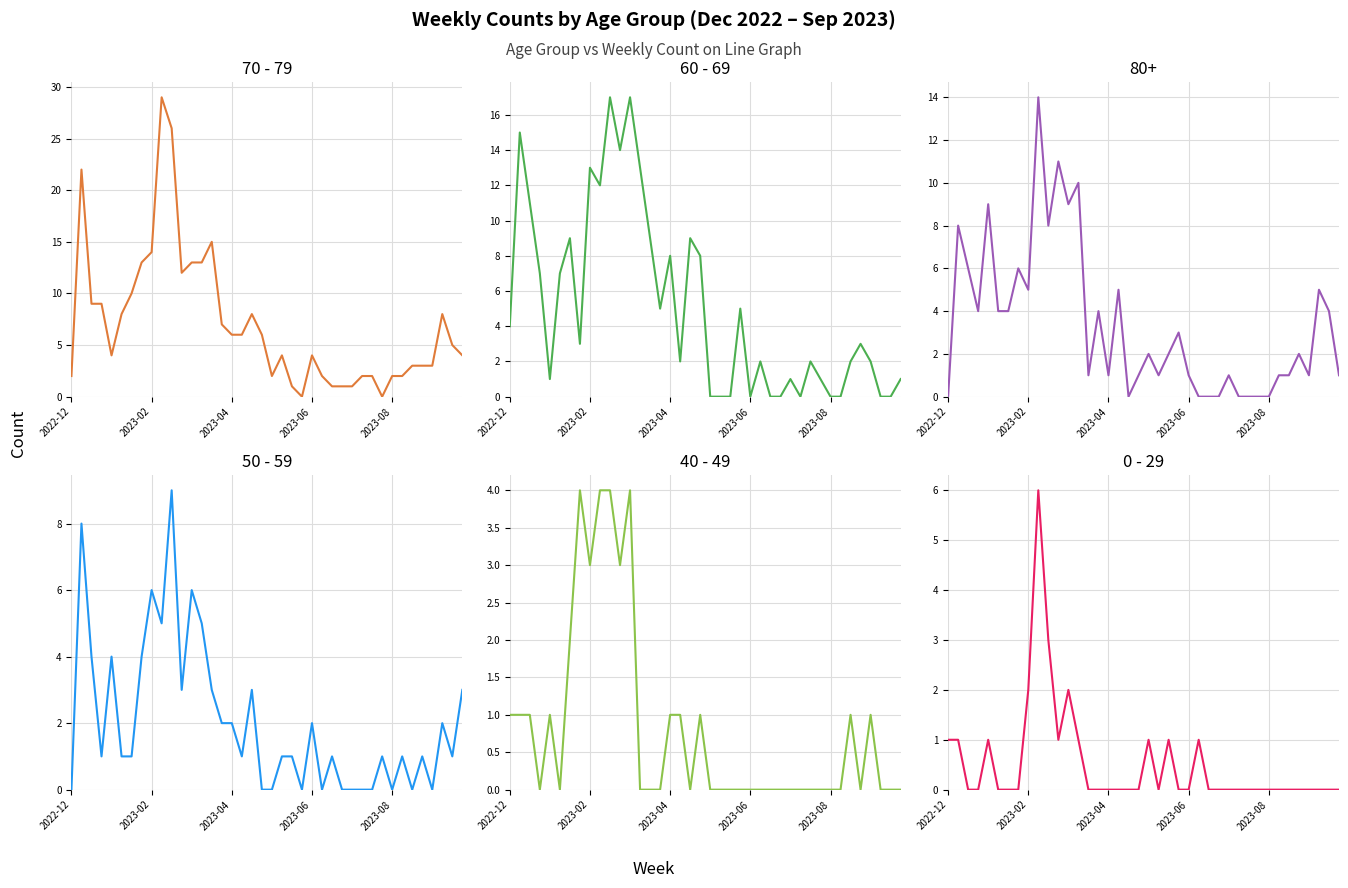

How many categories are shown in the chart?

40